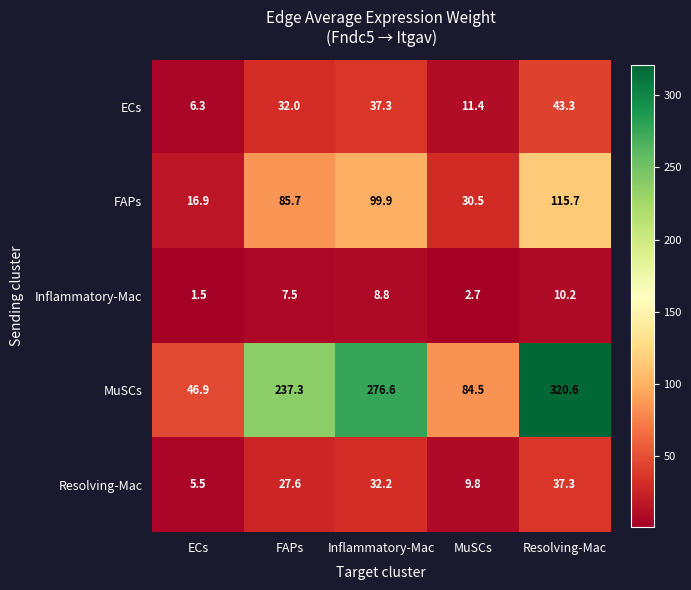

Which series changed the most between FAPs and MuSCs?

MuSCs